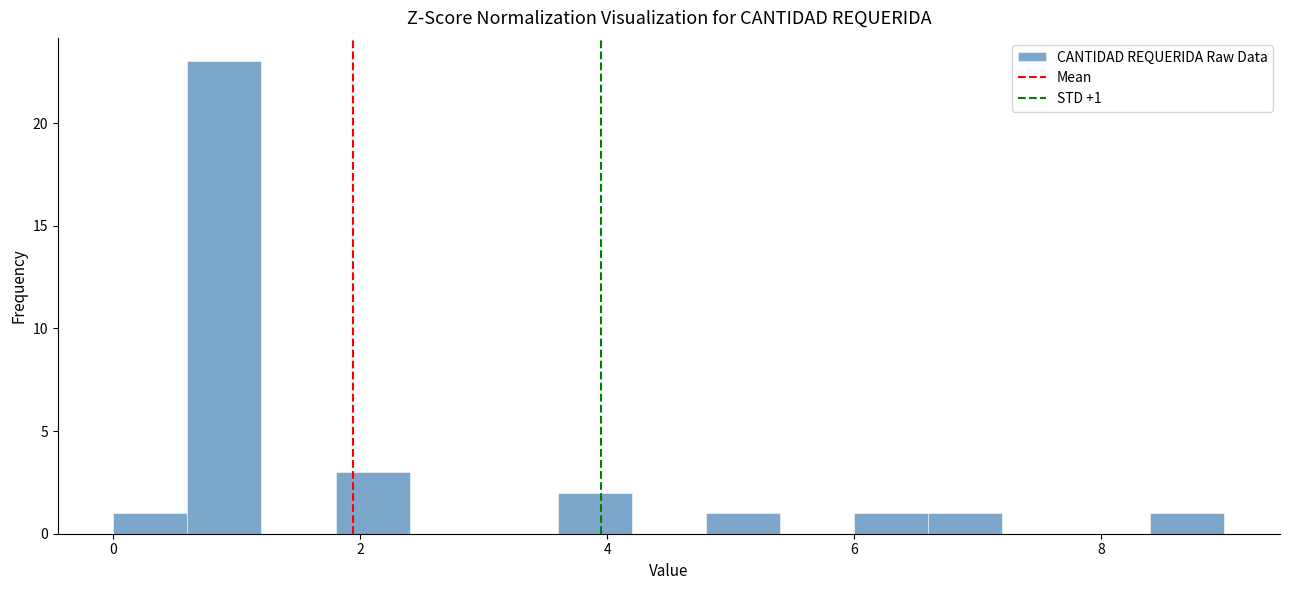

Read against the x-axis, roughly where is the centre of the tallest bar?

1.0